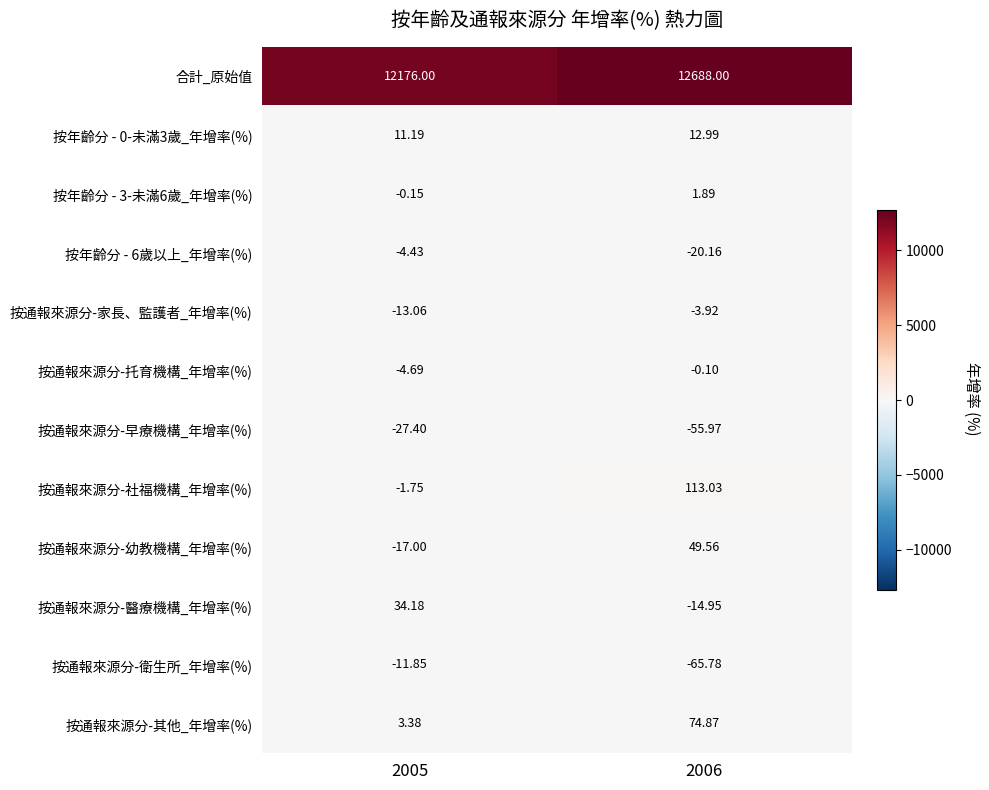

What is the total value across all series at 2006?

12779.5